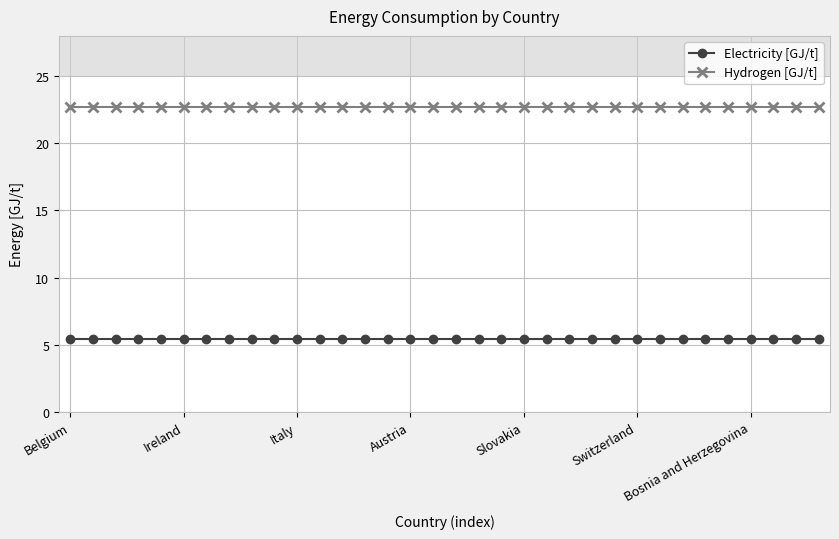

Does the chart display data point markers on the line(s)?

Yes